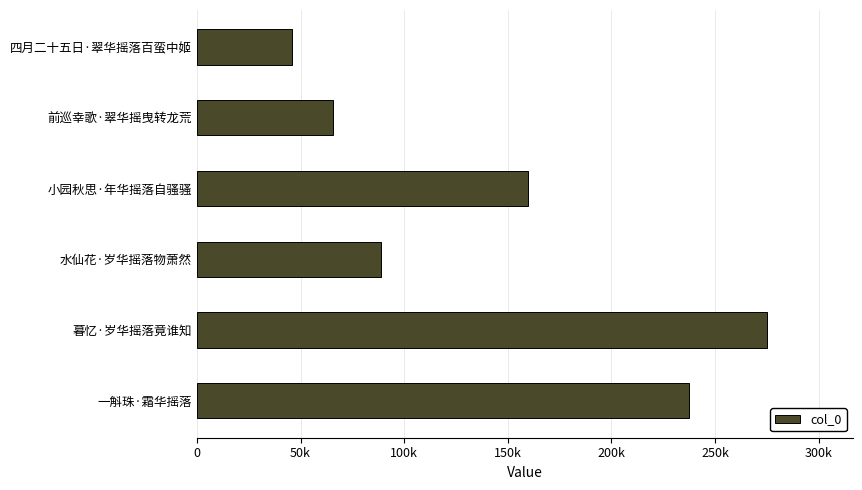

Does the chart contain any negative values?

No